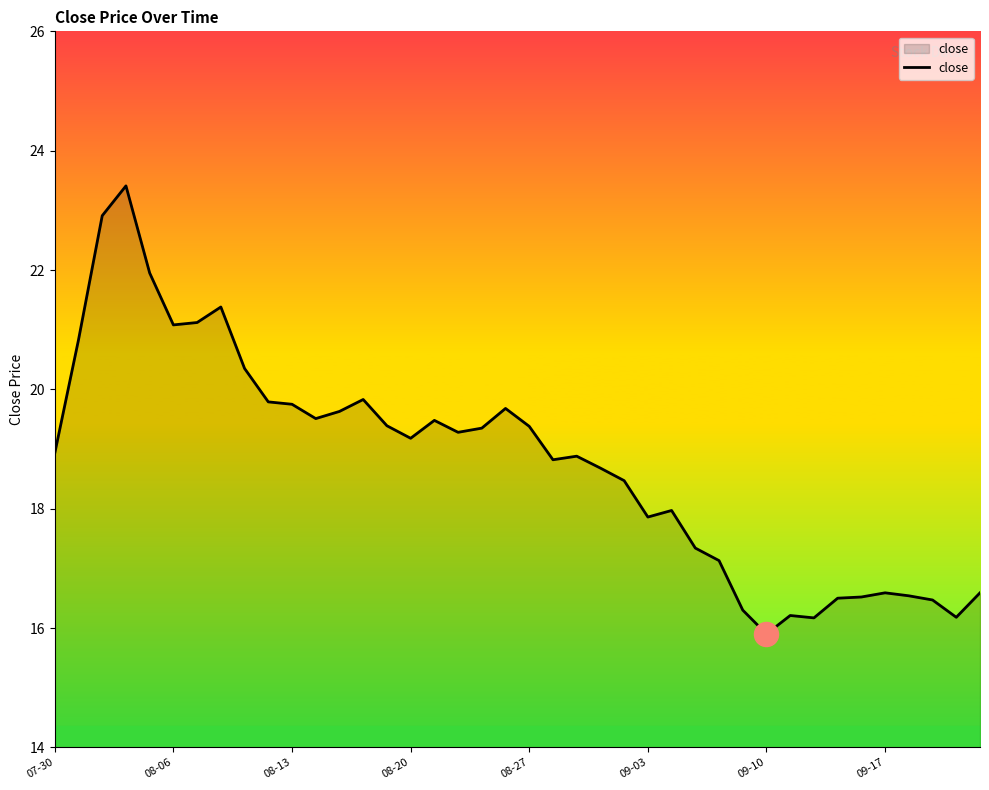

What is the difference between the maximum and minimum values?

7.5